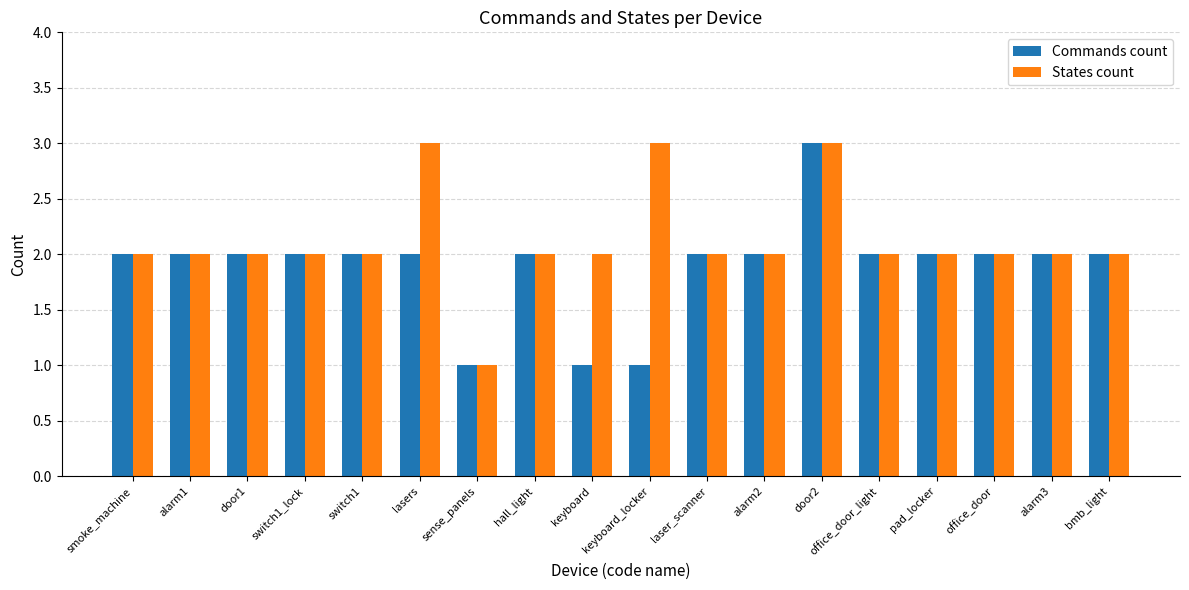

Count the States count values in the range 2 to 3.

17